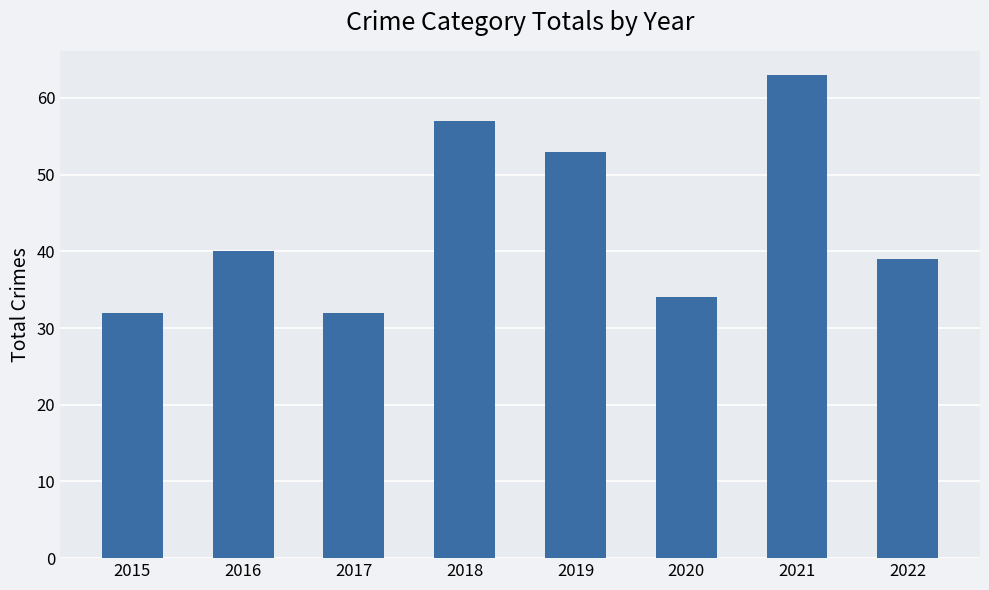

Which label corresponds to the largest value in the chart?

2021